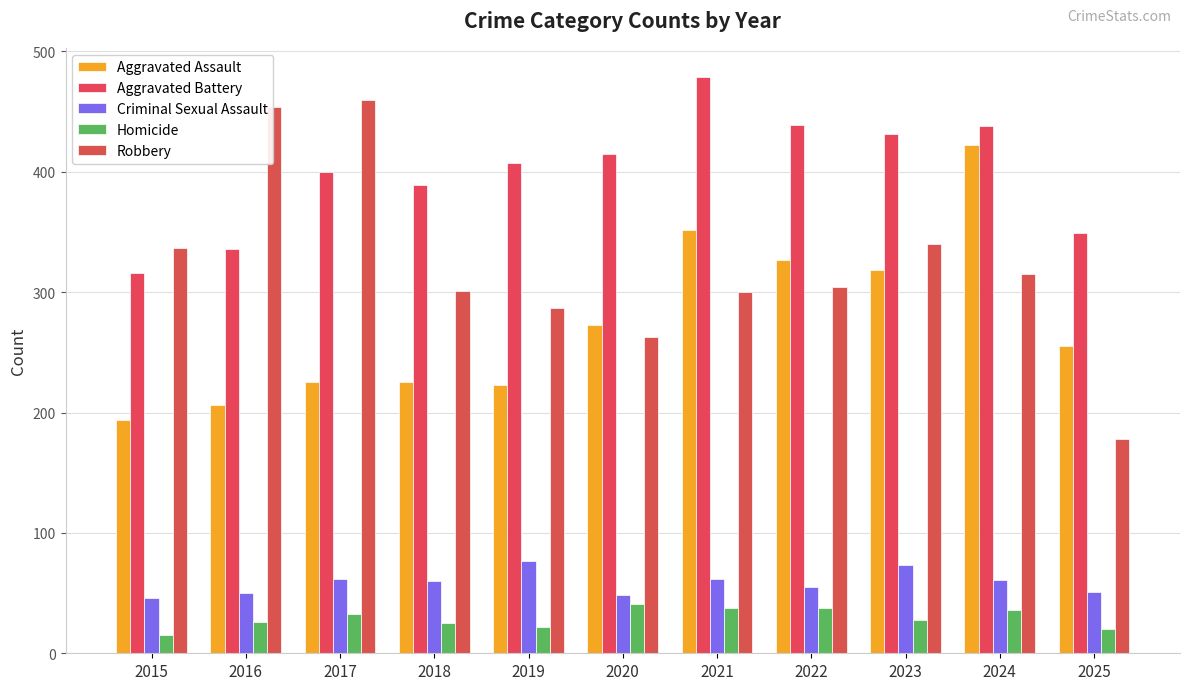

How many series are shown in this chart?

5